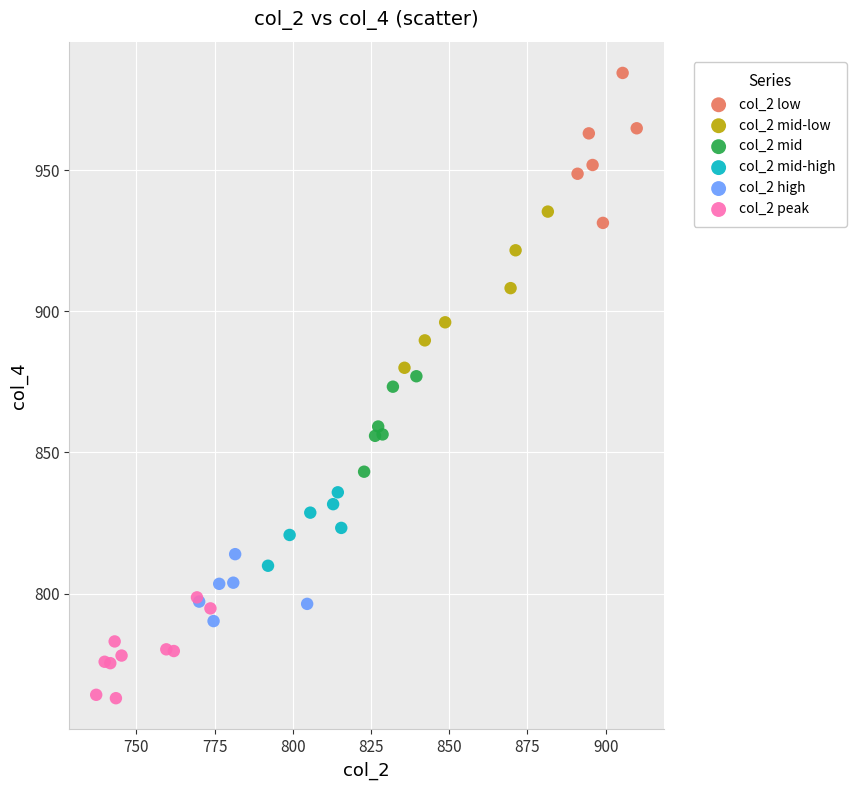

Which series has the largest Y range (max minus min)?

col_2 mid-low